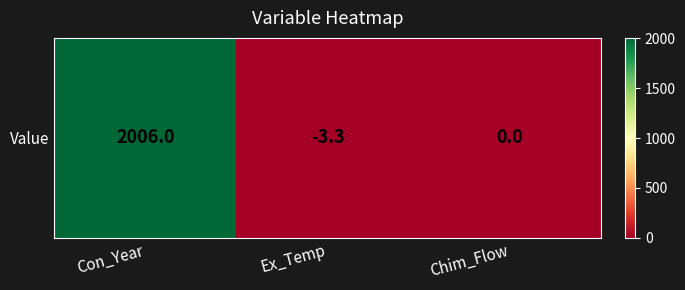

List the labels in order of value, largest first.

Con_Year, Chim_Flow, Ex_Temp